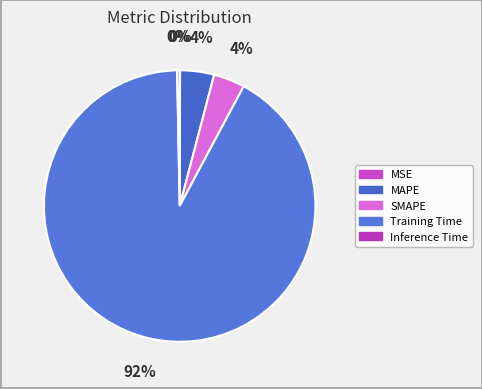

What is the total percentage of SMAPE and Inference Time?

4.0%